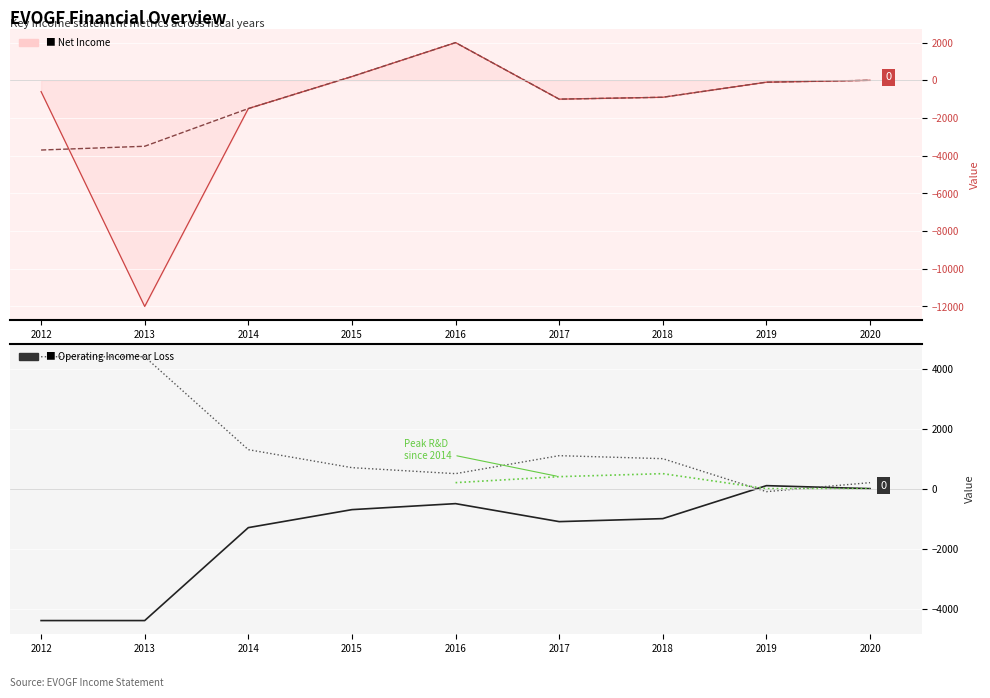

What is the difference between the highest and lowest values at 2012?

8800